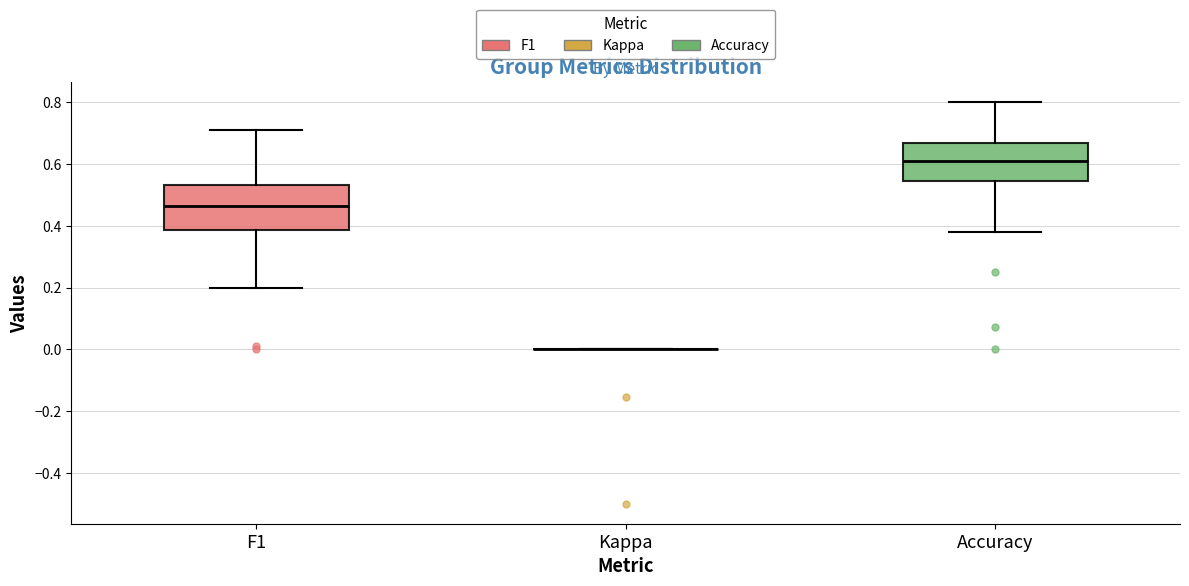

Reading left to right, read every box against the y-axis: the position of its median line, the range the box covers, and the ends of its whiskers. The values are not printed on the chart, so give them approximately, as read against the axis.

F1: median 0.46, box 0.38 to 0.54, whiskers 0.20 to 0.72
Kappa: box collapsed to a line at 0.00, whiskers 0.00 to 0.00
Accuracy: median 0.62, box 0.54 to 0.66, whiskers 0.38 to 0.80